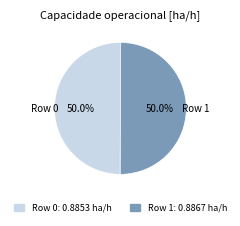

Is there any slice that represents more than half of the pie?

Yes